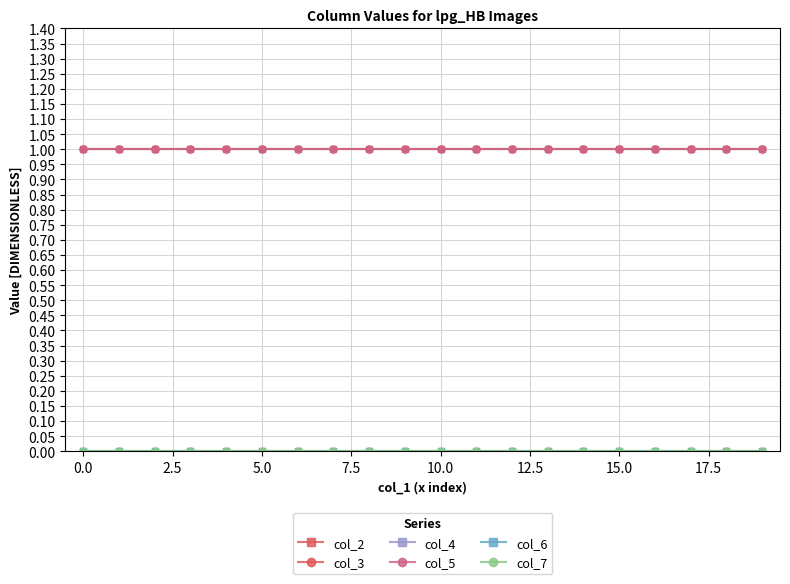

What is the average value of the col_5 series?

1